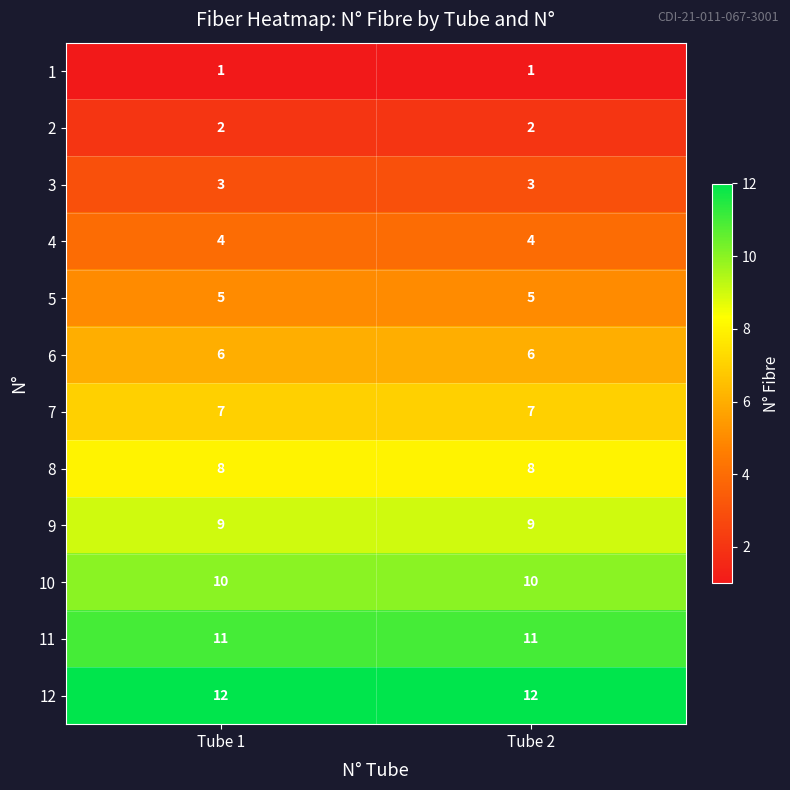

Rank the series at Tube 2 from highest to lowest value.

12, 11, 10, 9, 8, 7, 6, 5, 4, 3, 2, 1